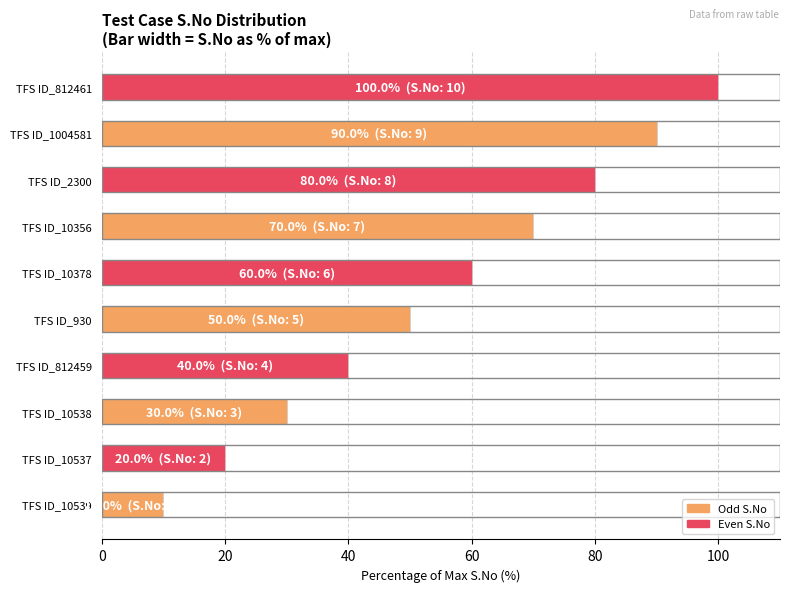

Is it true that the value at TFS ID_10537 is 12?

False